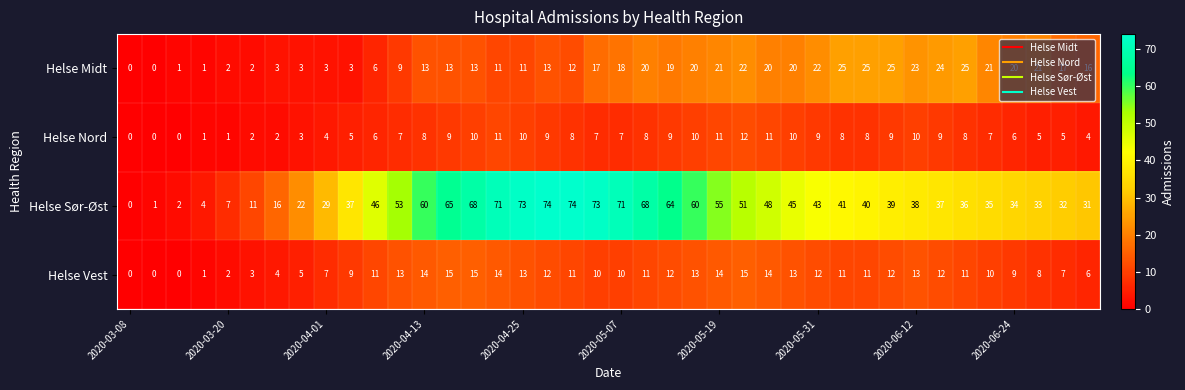

List the series in order of their peak value, highest first.

Helse Sør-Øst, Helse Midt, Helse Vest, Helse Nord